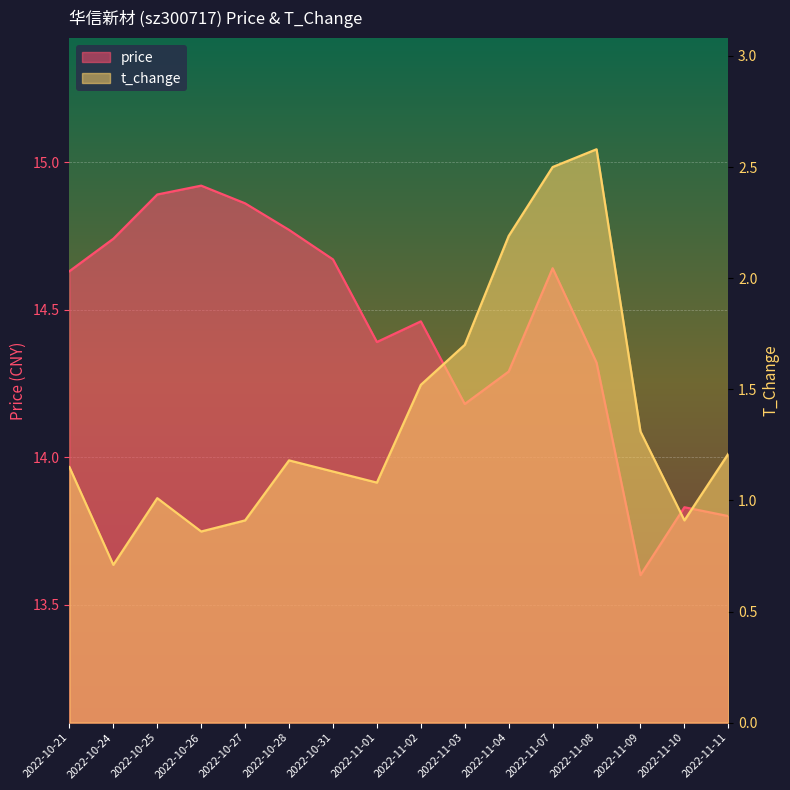

Rank the series at 2022-11-04 from highest to lowest value.

price, t_change